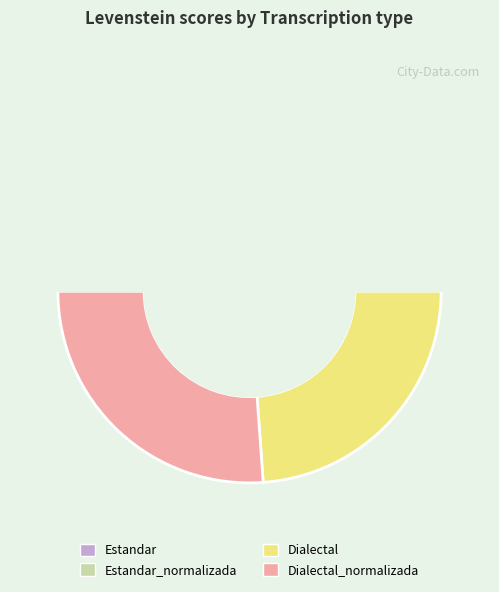

To the nearest percent, what is the difference between the Estandar and Estandar_normalizada slice percentages?

2%